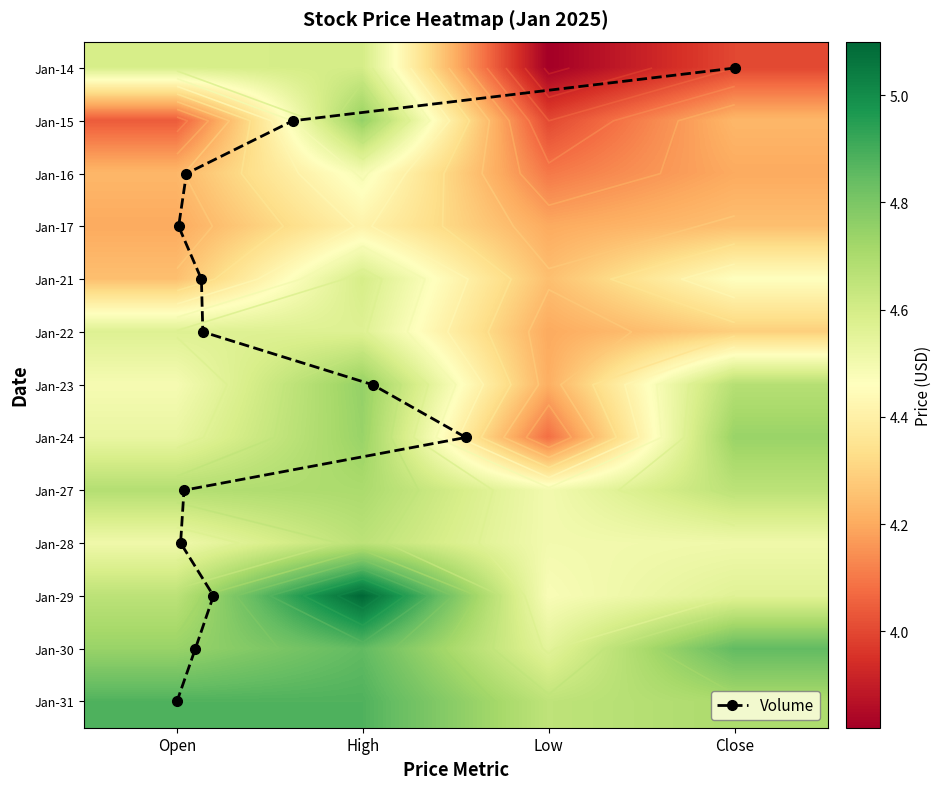

What is the difference between the maximum and minimum values in the Jan-16 series?

0.4